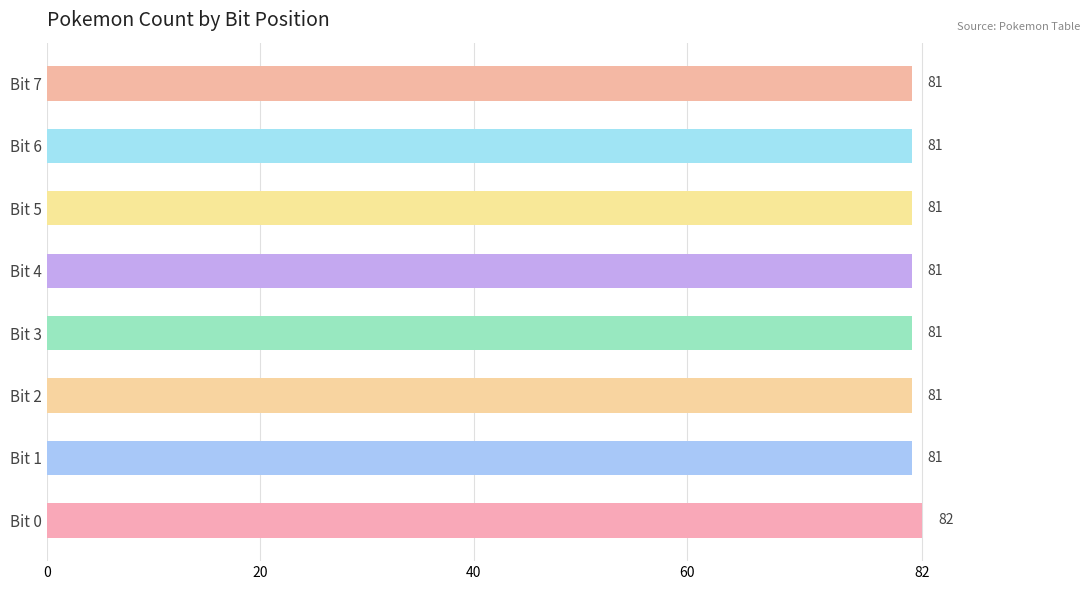

At which category does the chart reach its peak across all series?

Bit 0